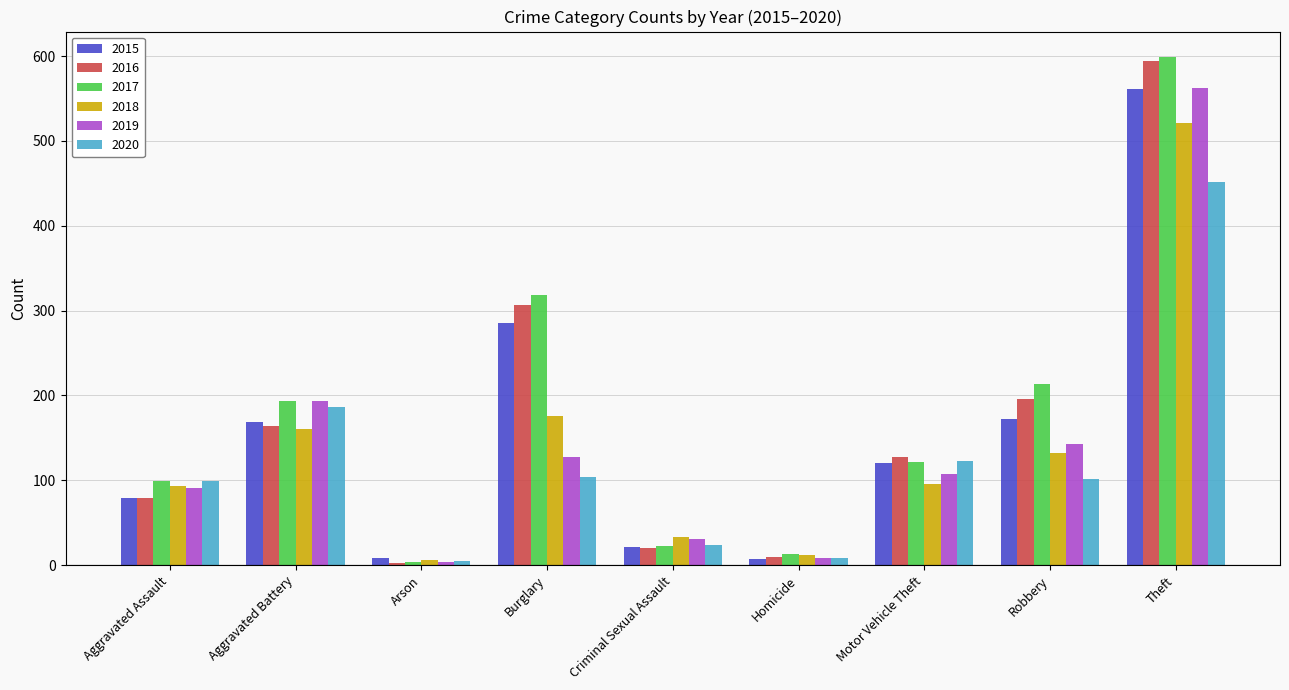

The value of 2019 at Robbery is 99. True or false?

False